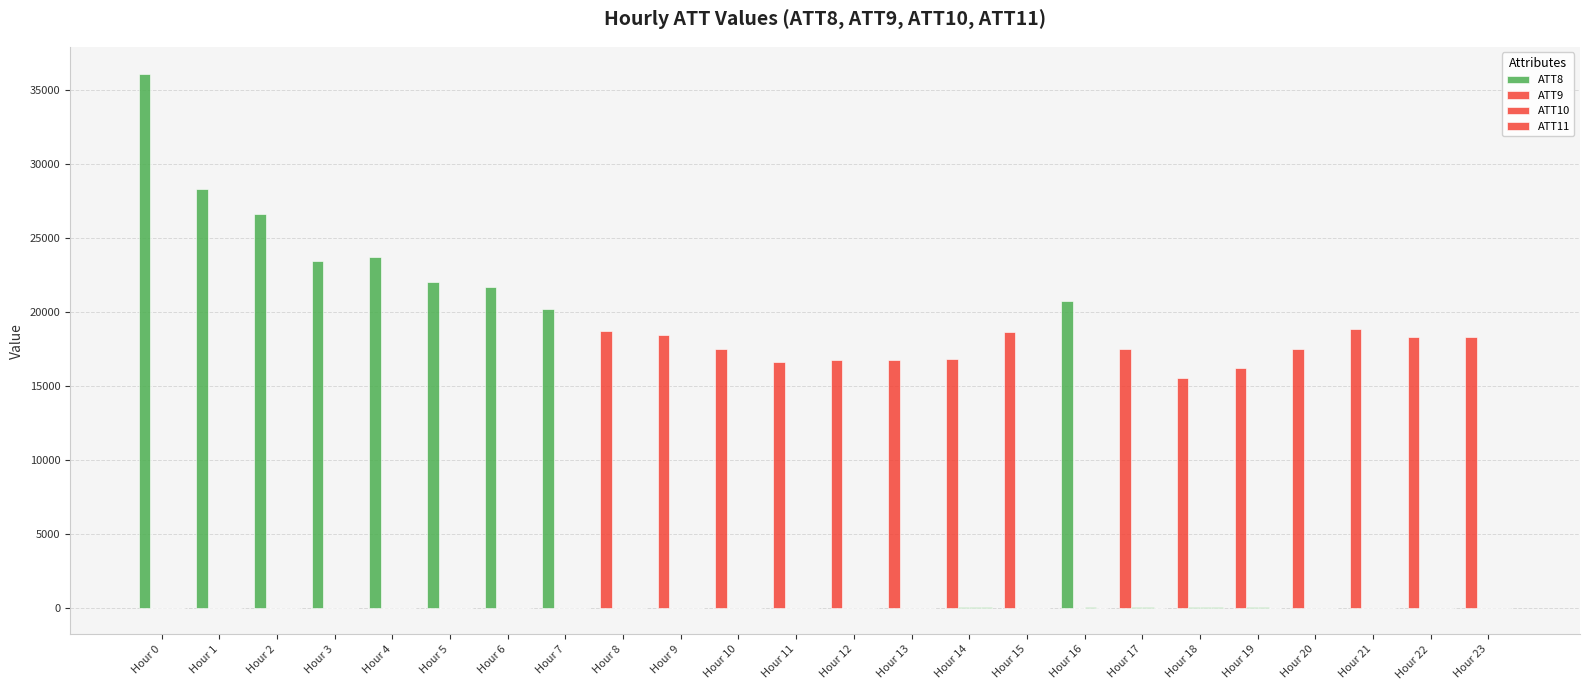

What is the value of the ATT11 bar at the 10th from the left?

-10.0